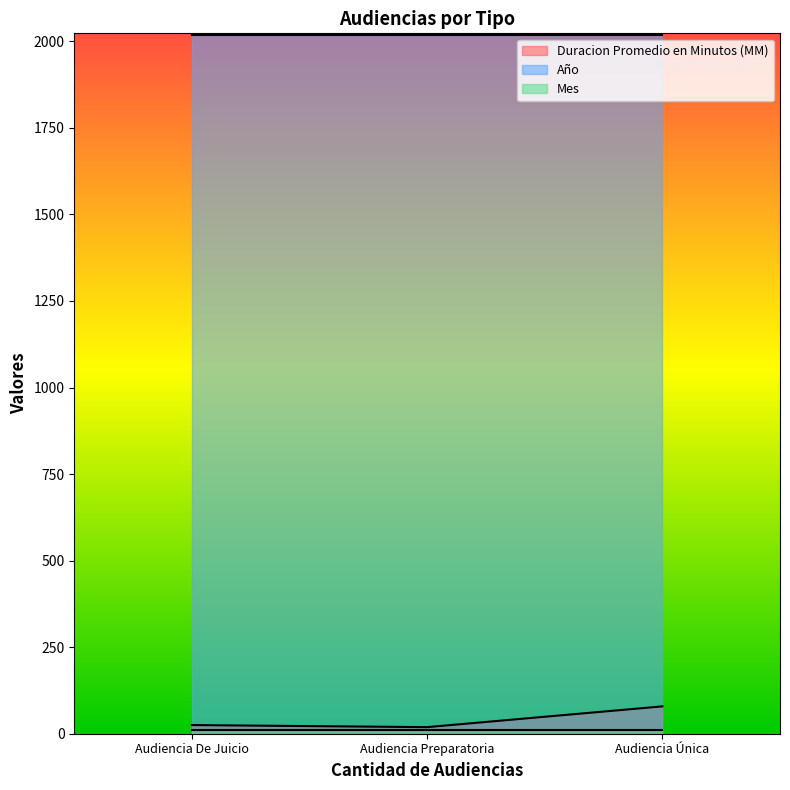

What is the maximum value for Año?

2018